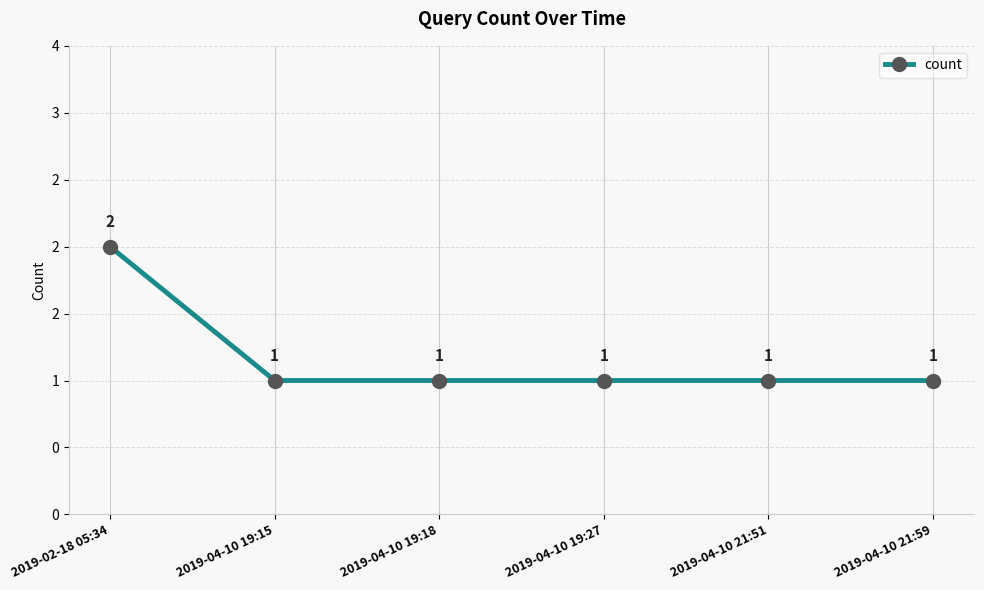

The value at 2019-04-10 21:59 is 1. True or false?

True